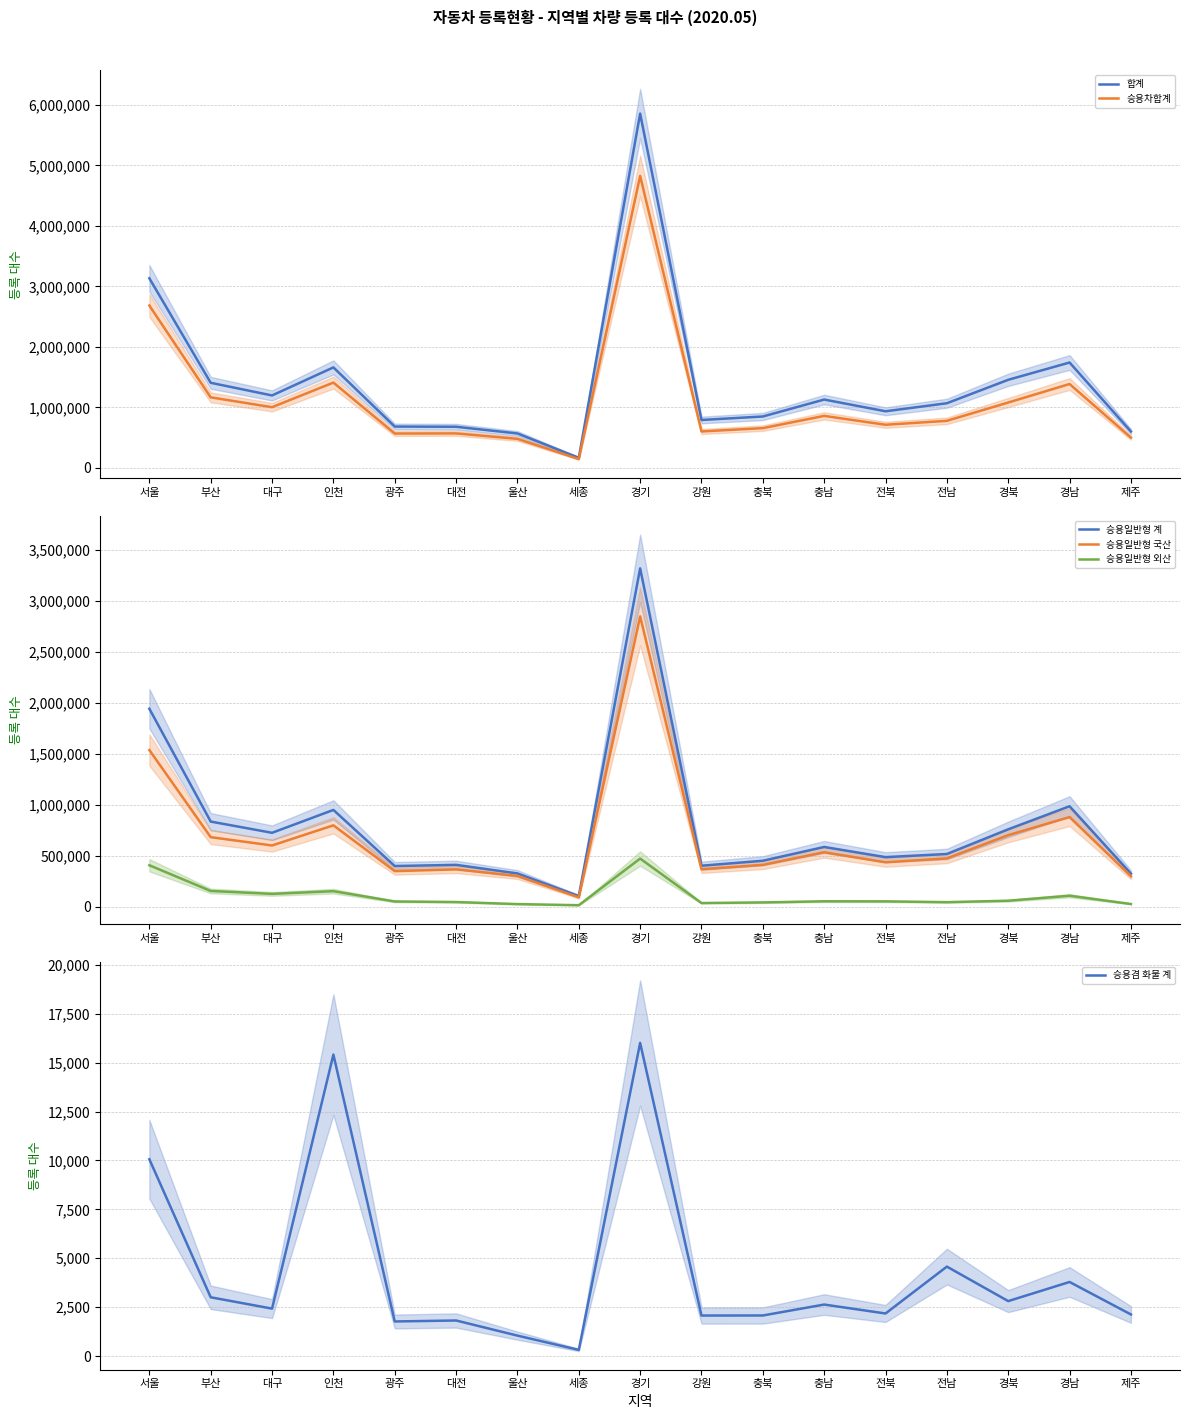

What is the sum of all 합계 values?

23926078